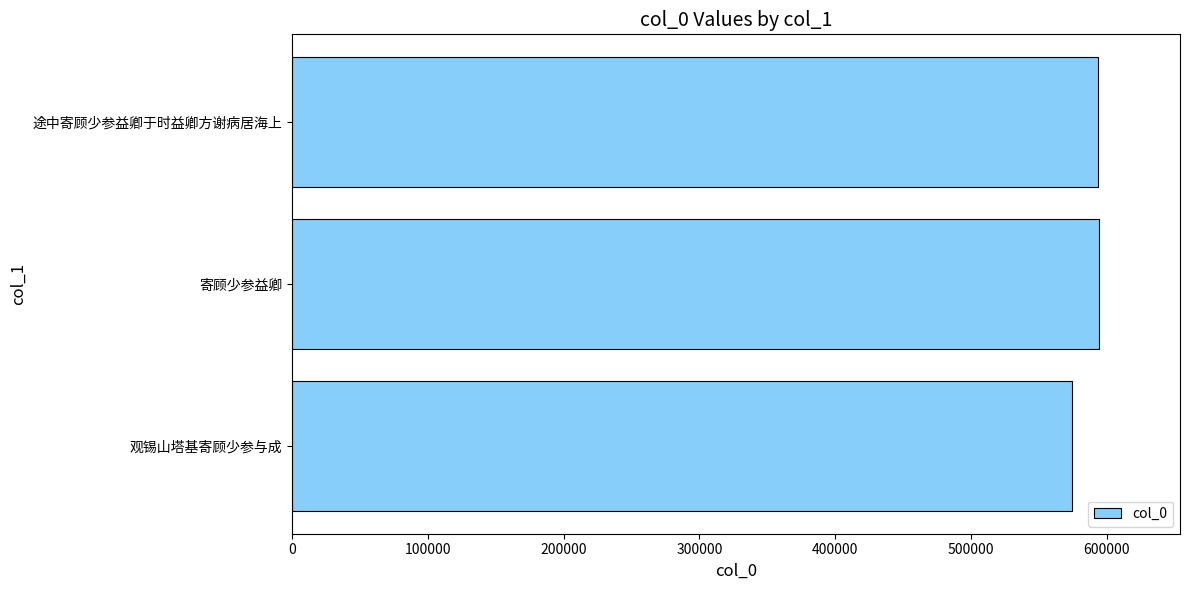

What is the maximum value shown in the chart?

594389